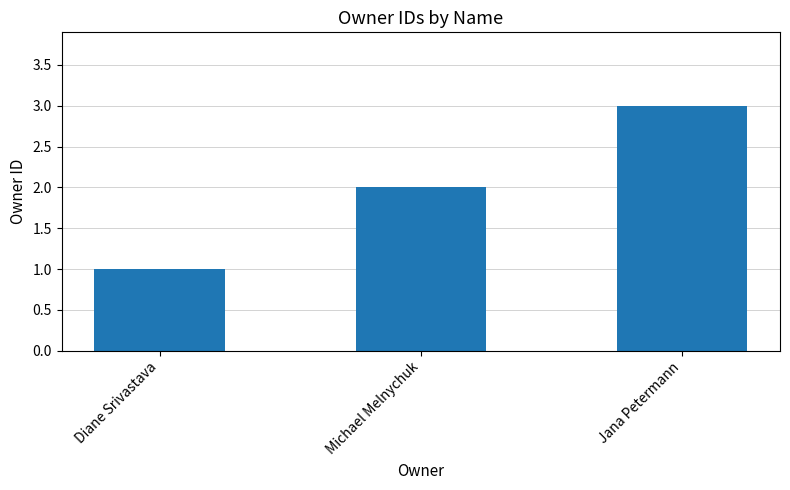

What is the change in value from Michael Melnychuk to Jana Petermann?

+1